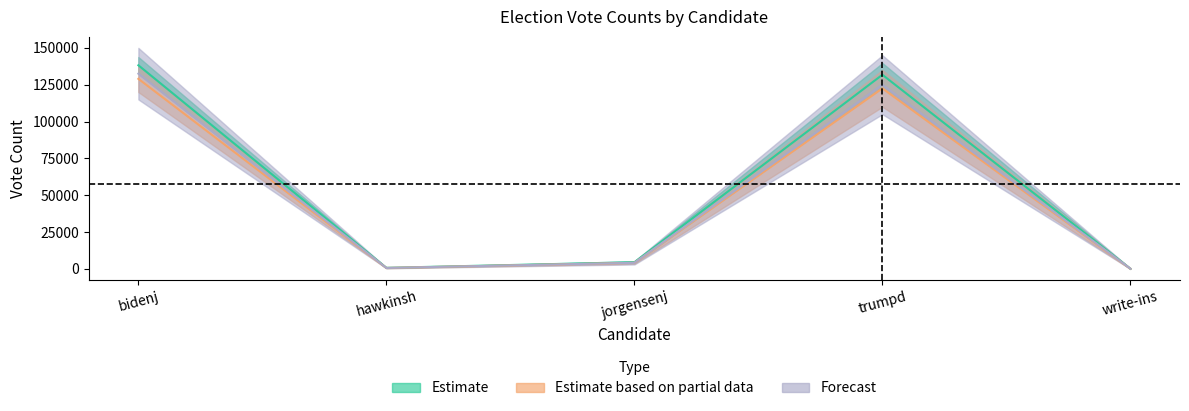

Which series ends up on top after the final intersection of ABS_VOTES and VOTES?

ABS_VOTES